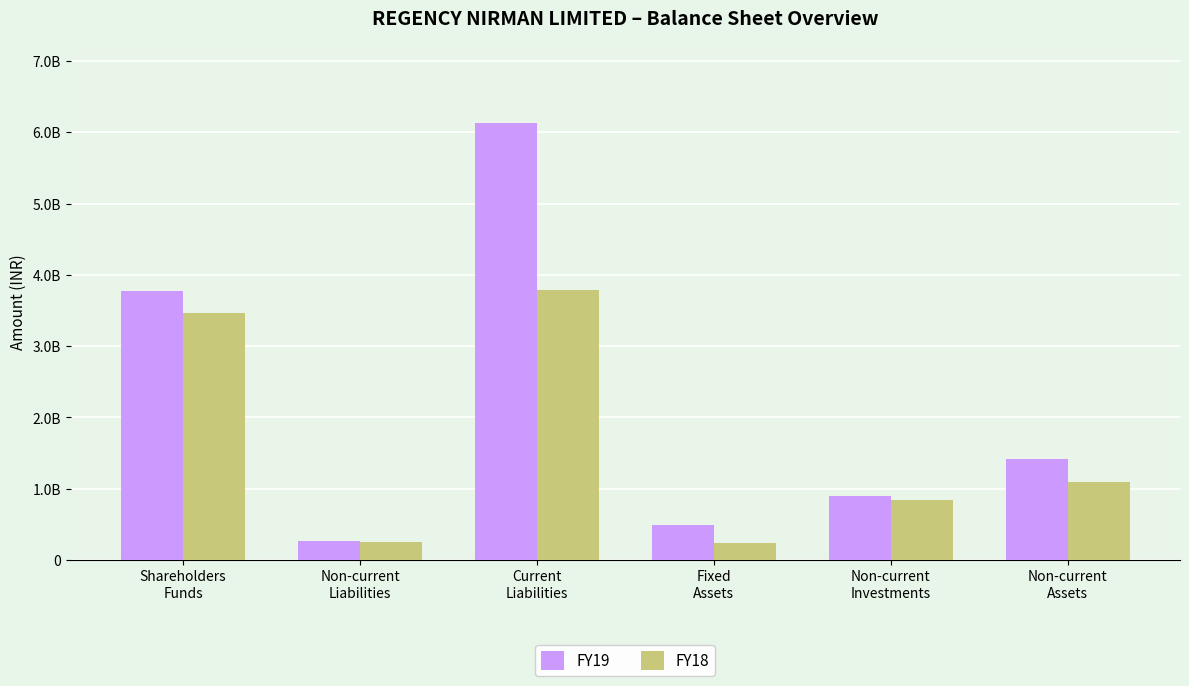

Are the bars horizontal?

No